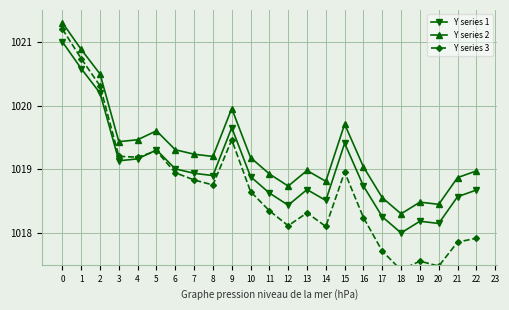

Which has a higher value, 12 or 22?

22